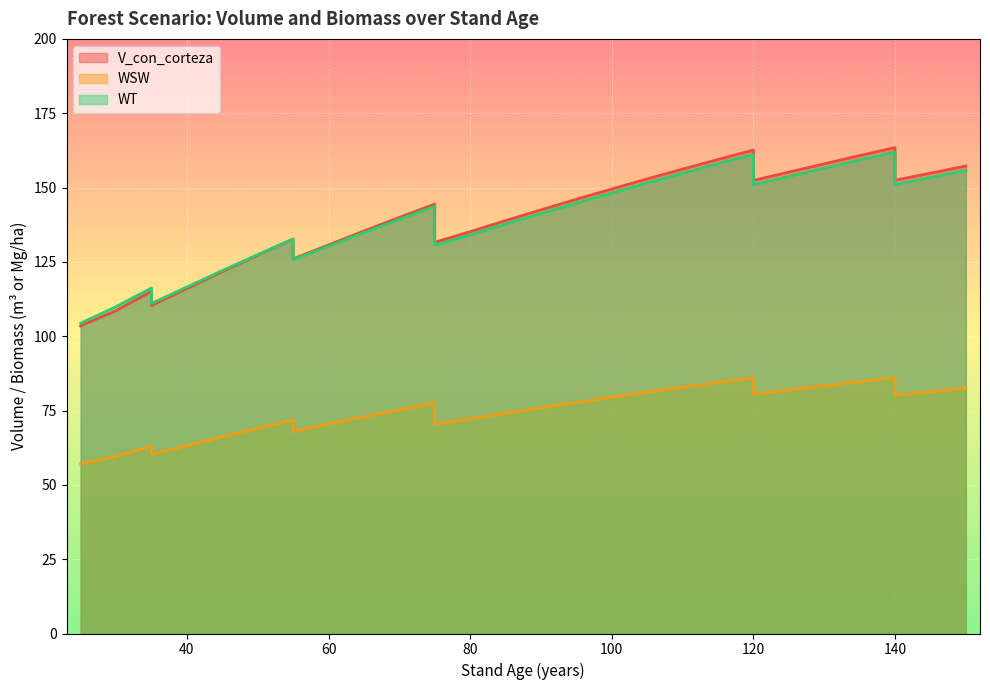

What is the value of the V_con_corteza point at the 23rd from the left?

146.1